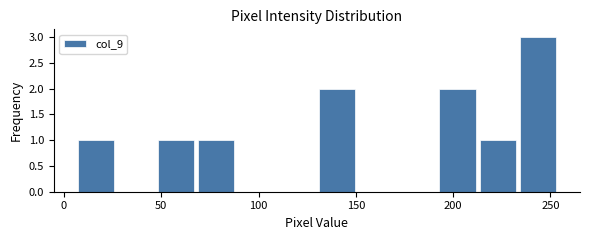

How tall is the bar that spans 45 to 70 on the x-axis? Neither the bar edges nor the heights are printed on the chart, so give them approximately, as read against the axes.

1